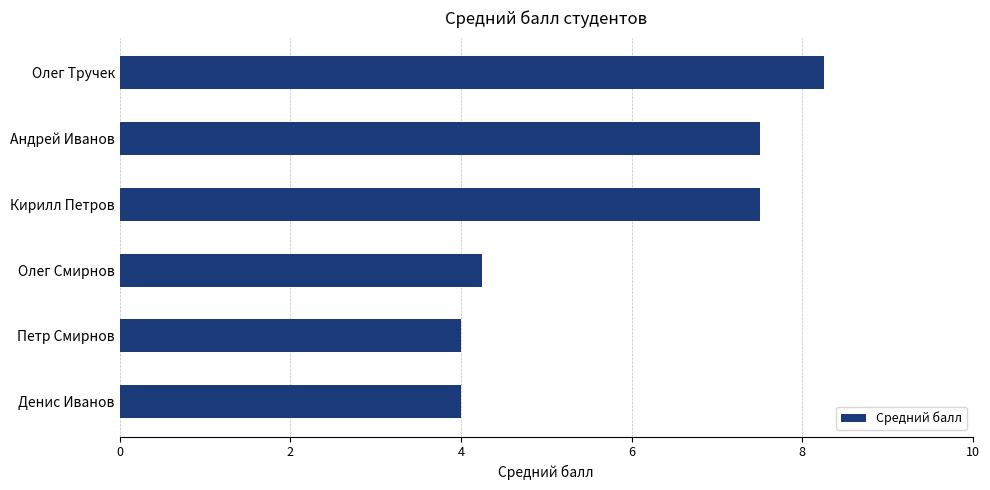

What is the sum of all values?

35.5